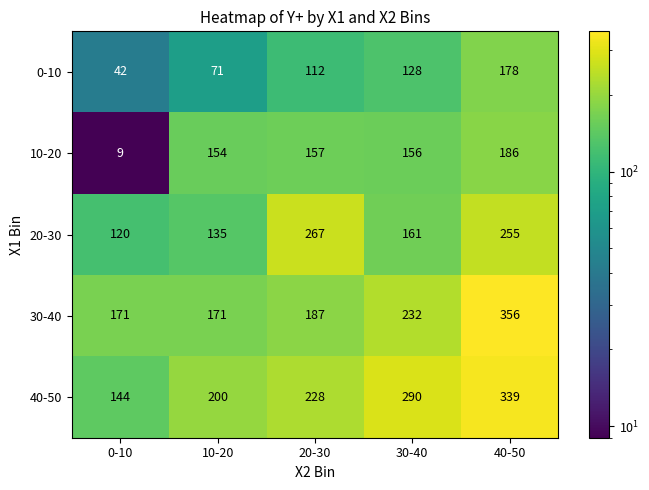

What is the spread (max minus min) of values at 20-30?

155